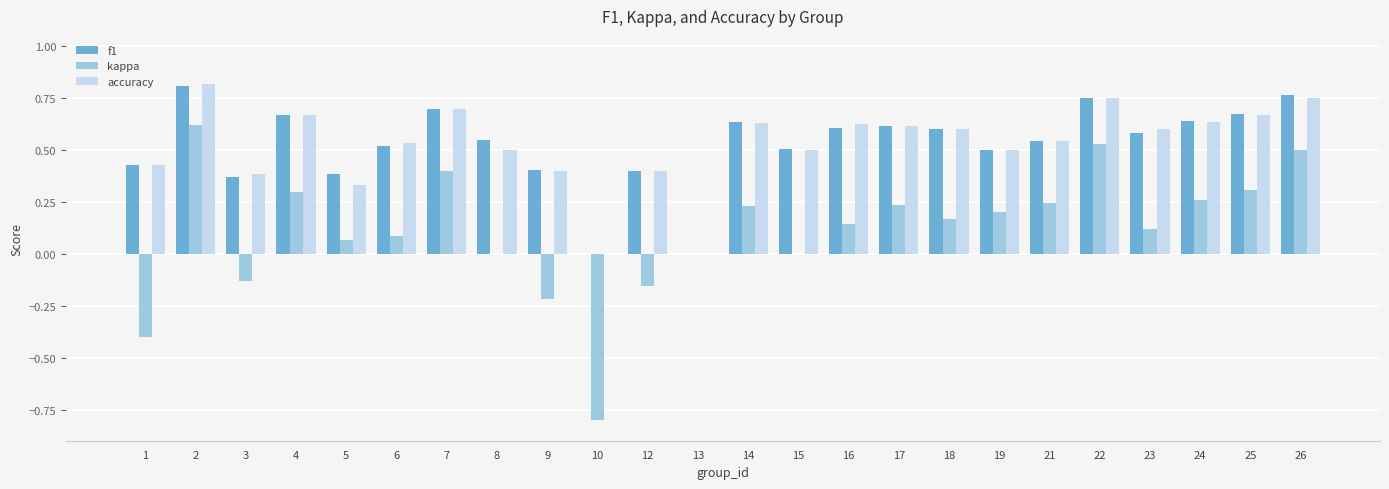

Are the bars grouped side by side (vs. stacked)?

Yes